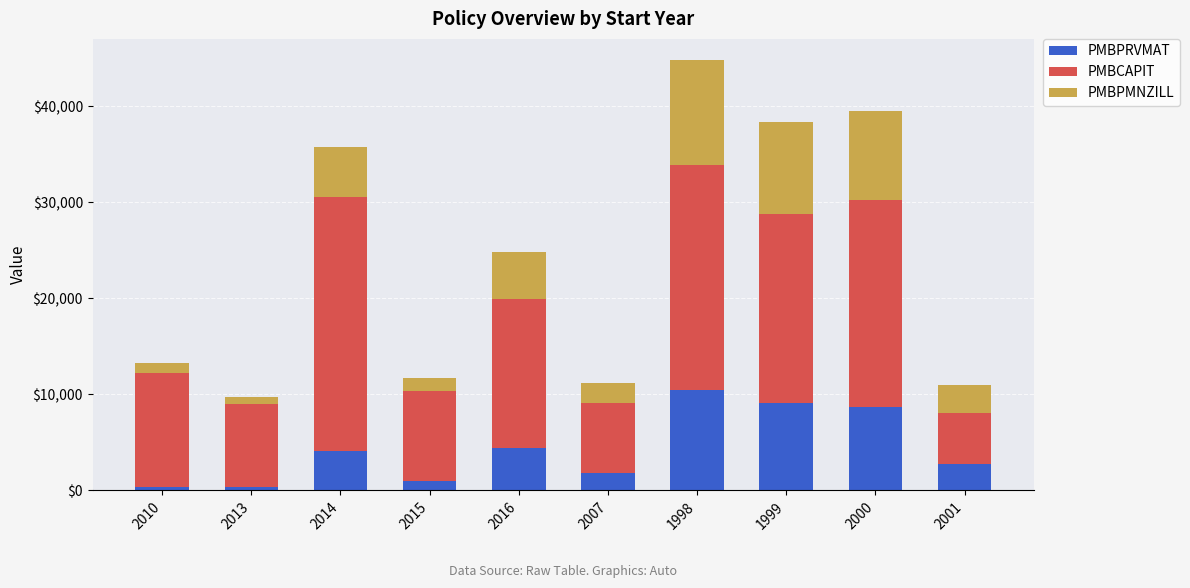

What is the sum of all PMBPRVMAT values?

42907.1